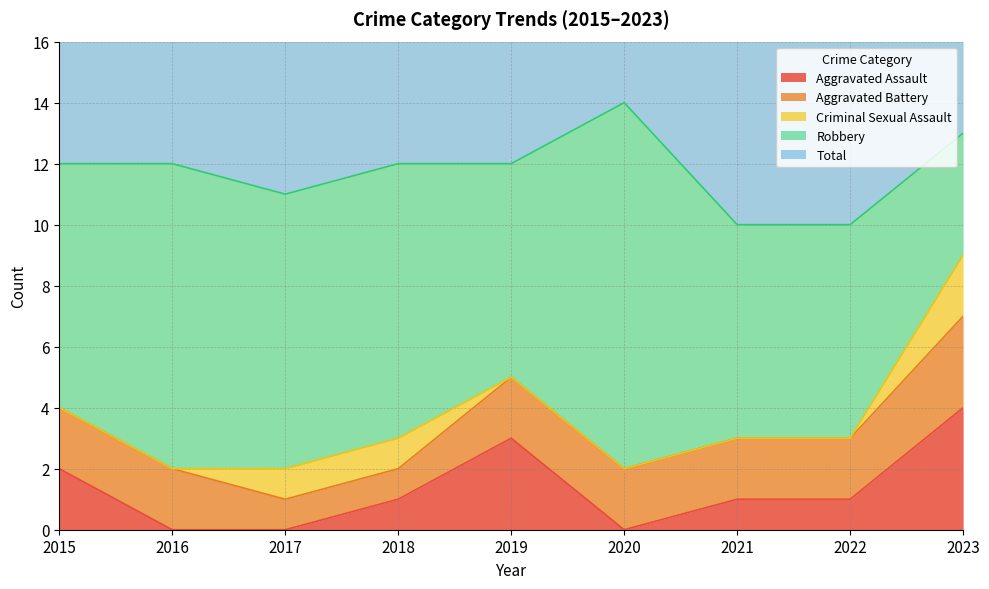

Reading left to right, list all the values displayed in this chart.

Aggravated Assault: 2015=2	2016=0	2017=0	2018=1	2019=3	2020=0	2021=1	2022=1	2023=4
Aggravated Battery: 2015=2	2016=2	2017=1	2018=1	2019=2	2020=2	2021=2	2022=2	2023=3
Criminal Sexual Assault: 2015=0	2016=0	2017=1	2018=1	2019=0	2020=0	2021=0	2022=0	2023=2
Robbery: 2015=8	2016=10	2017=9	2018=9	2019=7	2020=12	2021=7	2022=7	2023=4
Total: 2015=12	2016=12	2017=11	2018=12	2019=12	2020=14	2021=10	2022=10	2023=13